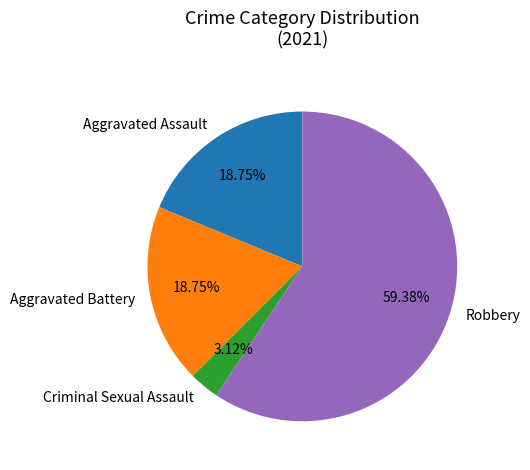

Which slice is the largest?

Robbery